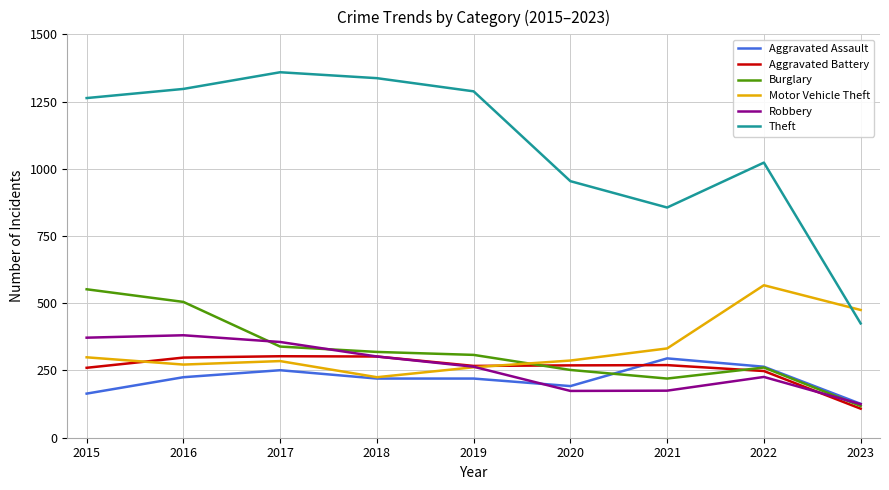

True or false: Motor Vehicle Theft and Theft cross at least once.

True